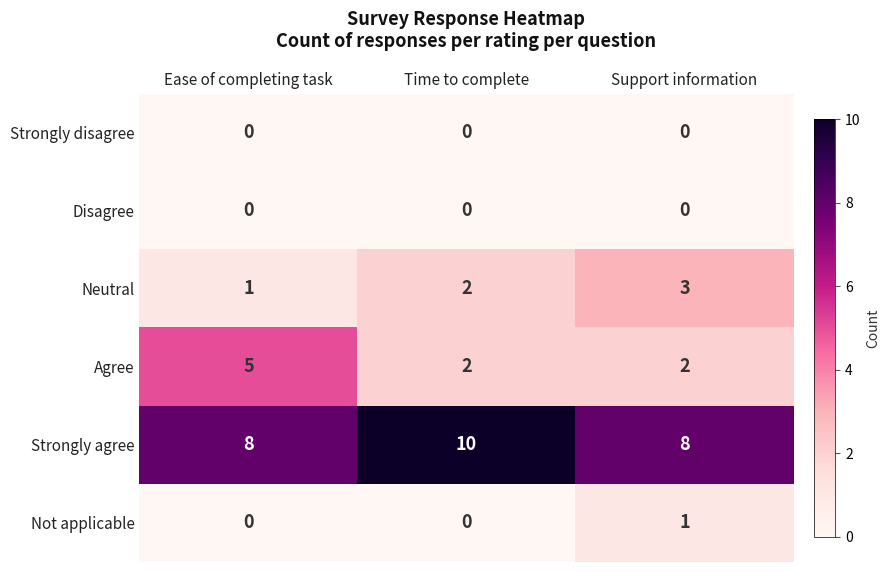

What is the total value across all series at Time to complete?

14